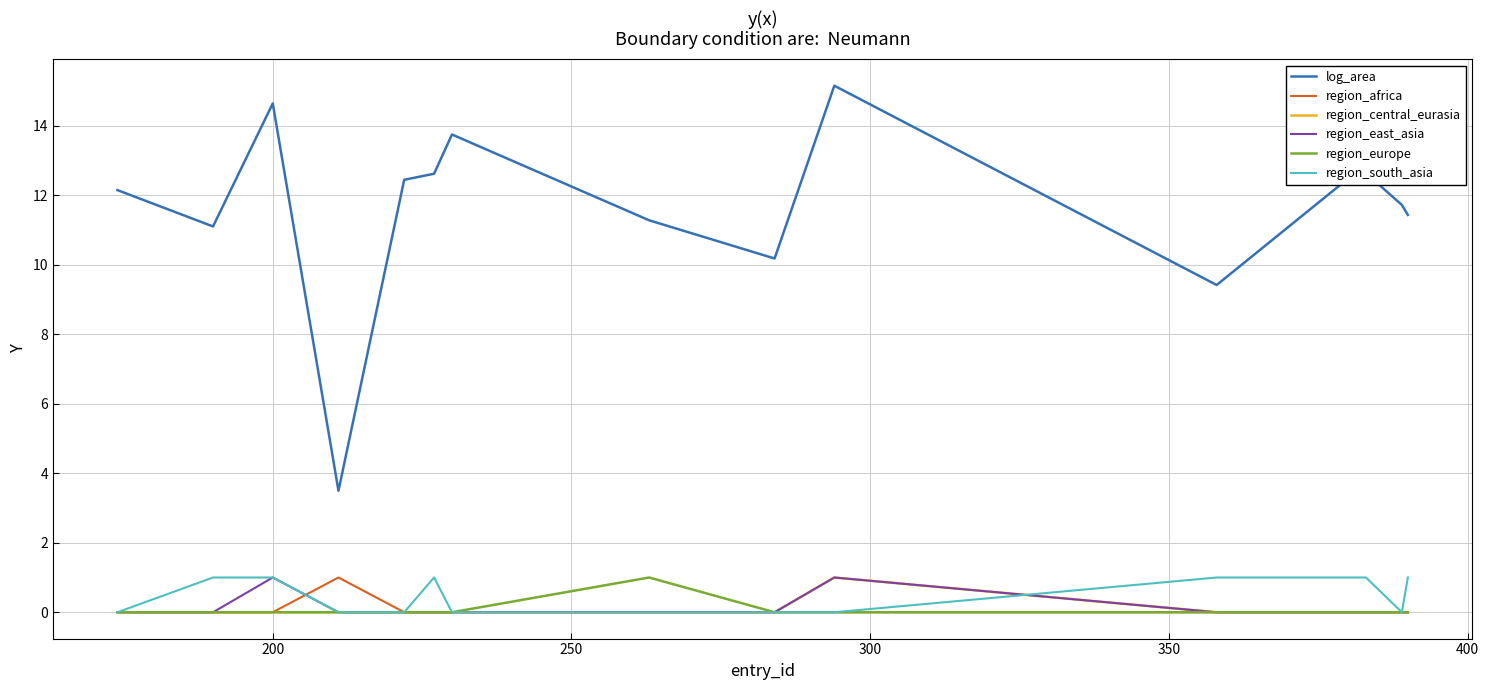

What is the maximum value shown in the chart?

15.2